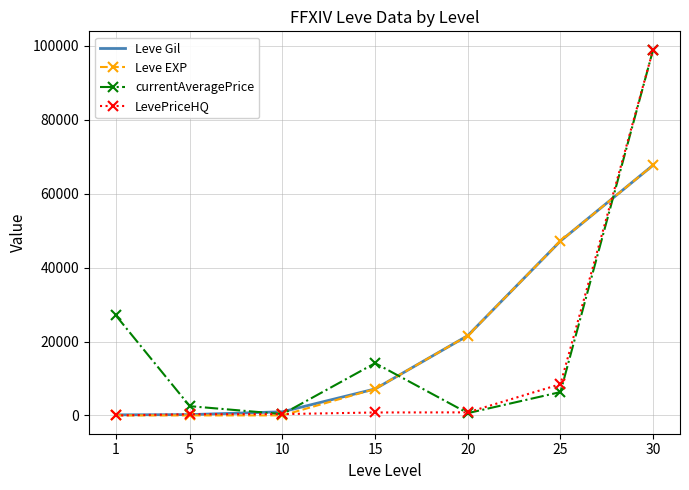

What is the minimum value for Leve Gil?

160